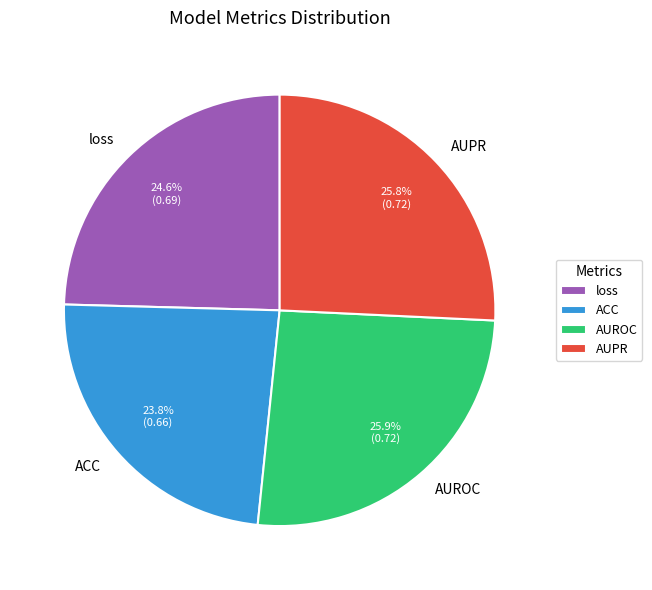

Count the number of slices in the pie.

4